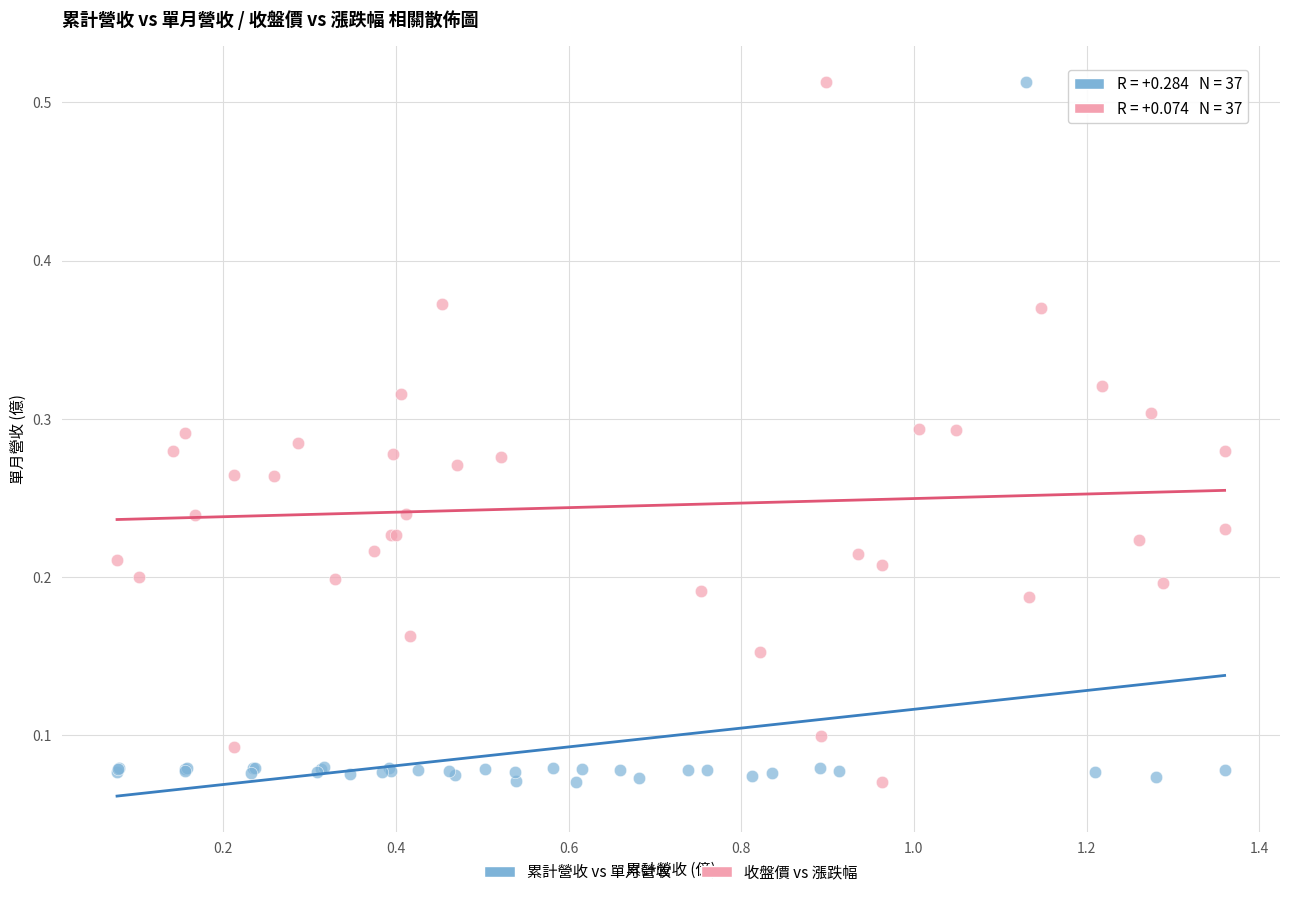

What are all the series names shown in the legend?

累計營收 vs 單月營收, 收盤價 vs 漲跌幅